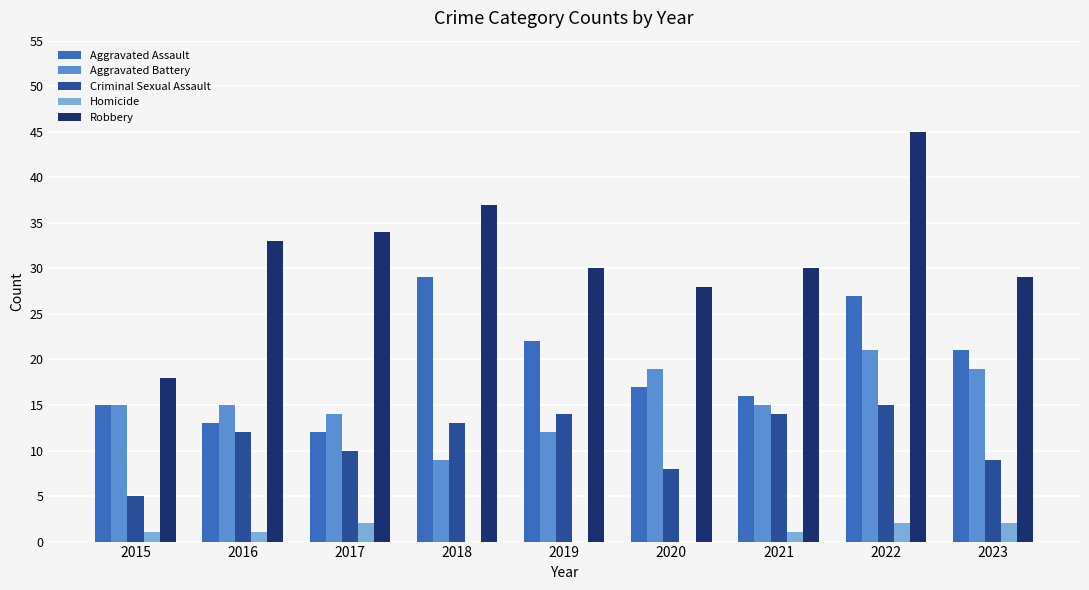

Does the chart contain stacked bars?

No